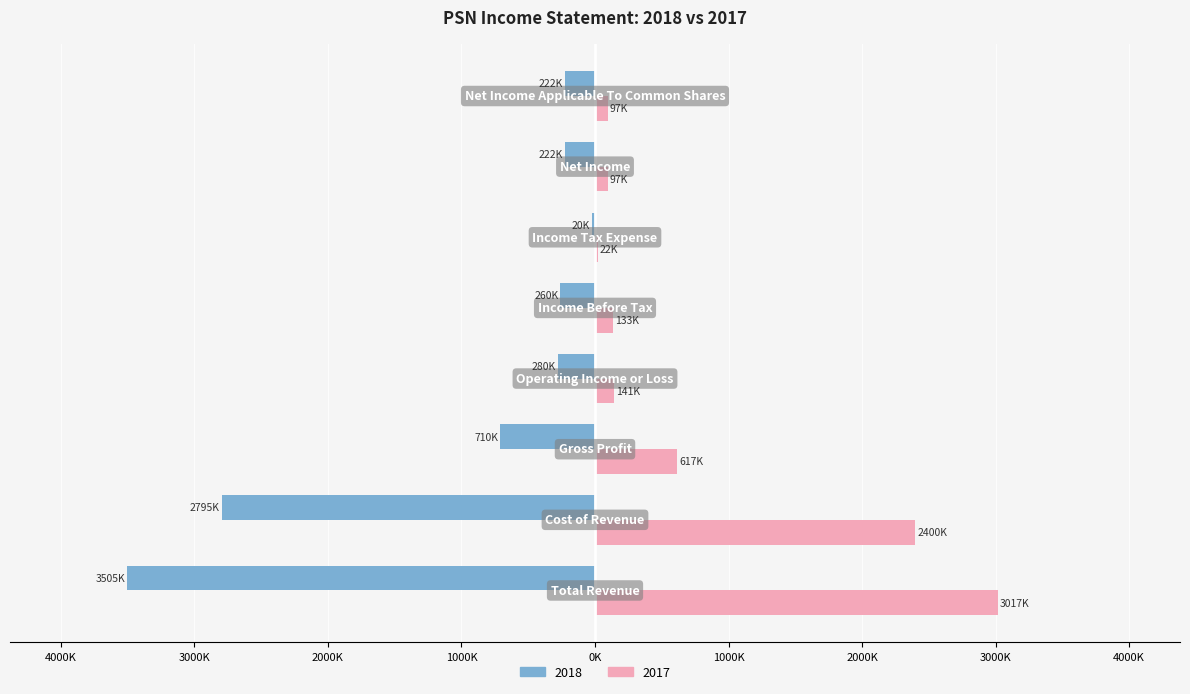

What is the label of the 8th bar from the left?

Net Income Applicable To Common Shares